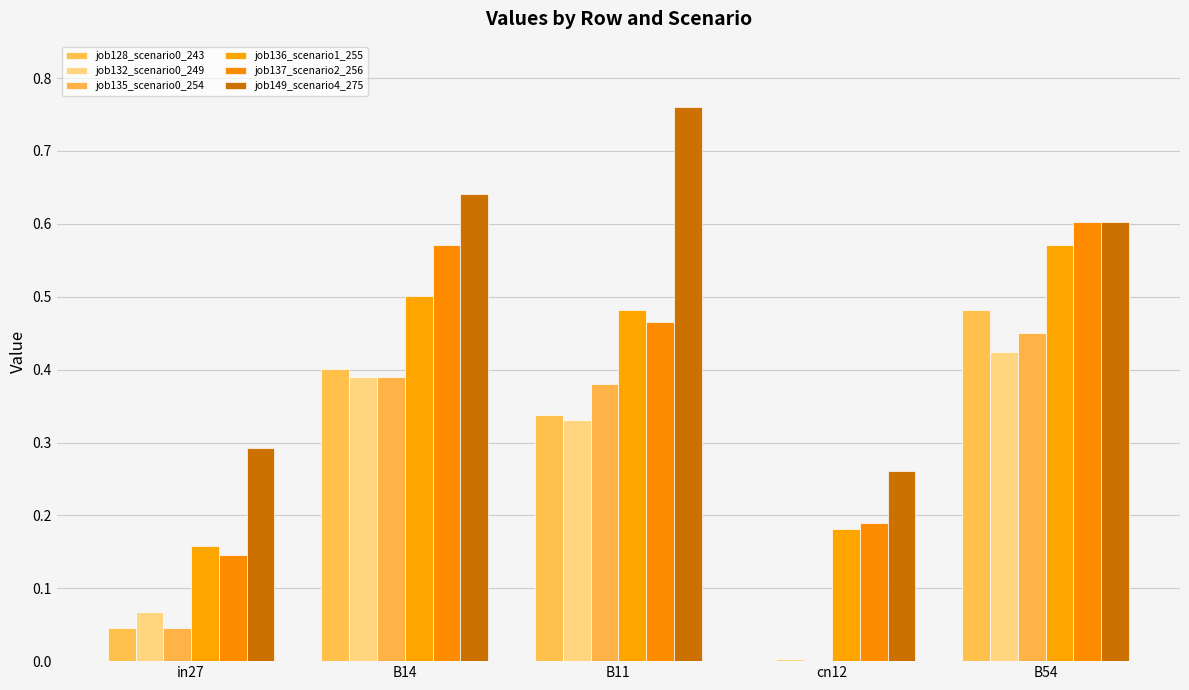

What is the total value across all series at in27?

0.8